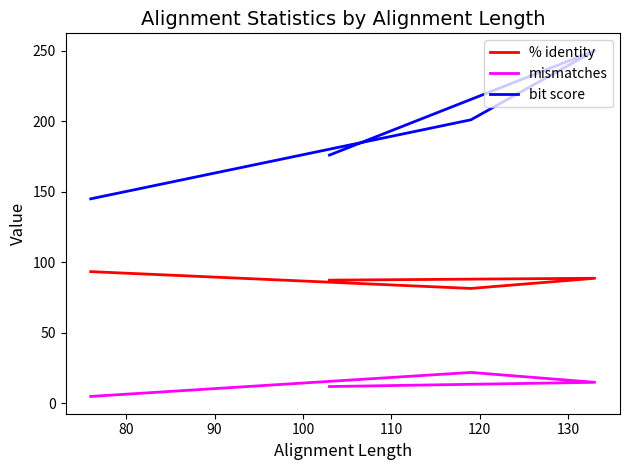

Count the mismatches values in the range 12 to 22.

3